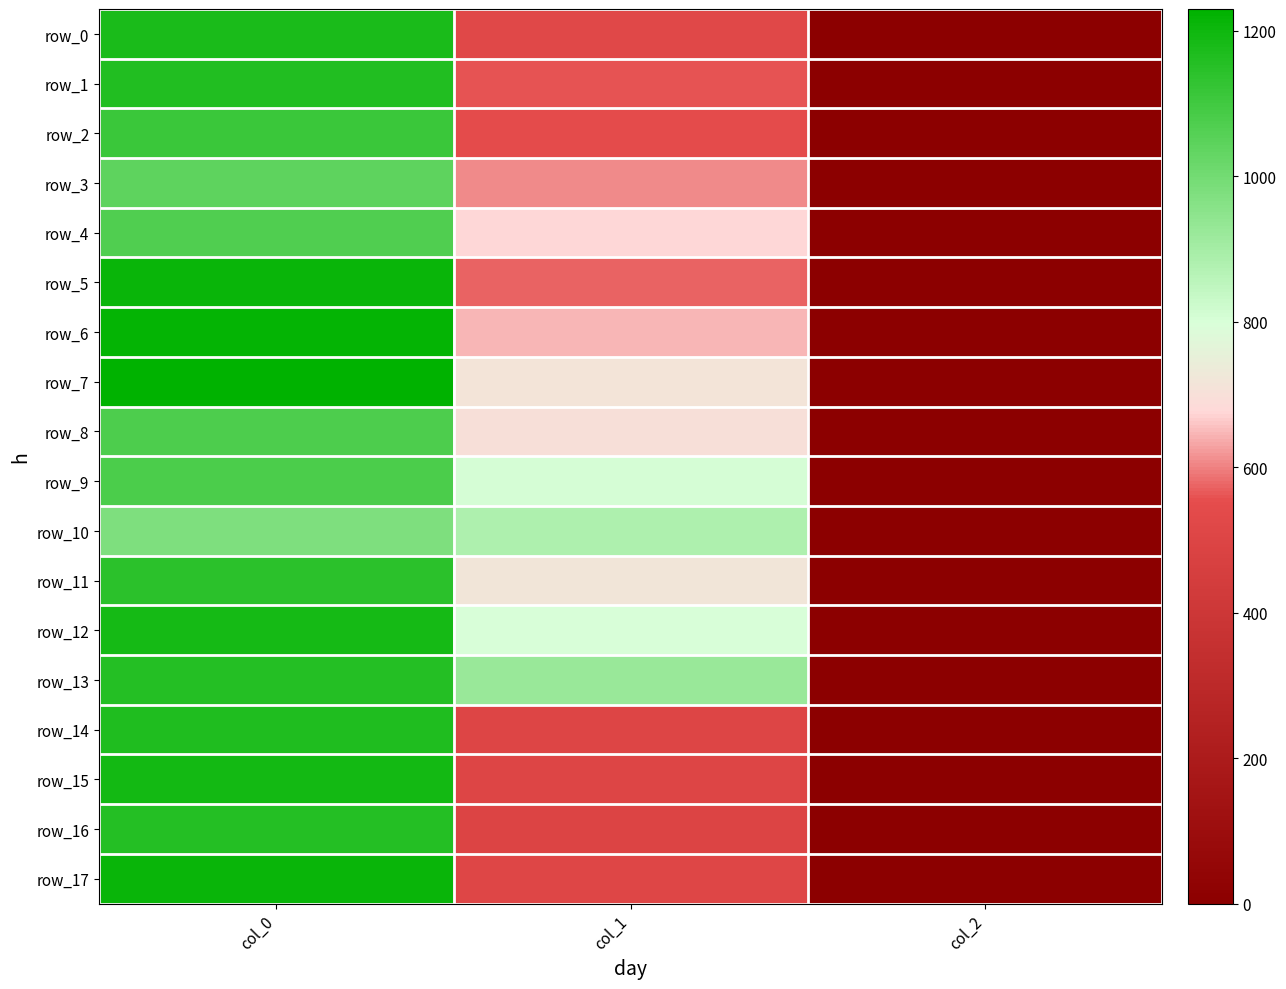

What is the minimum value shown in the chart?

2.0